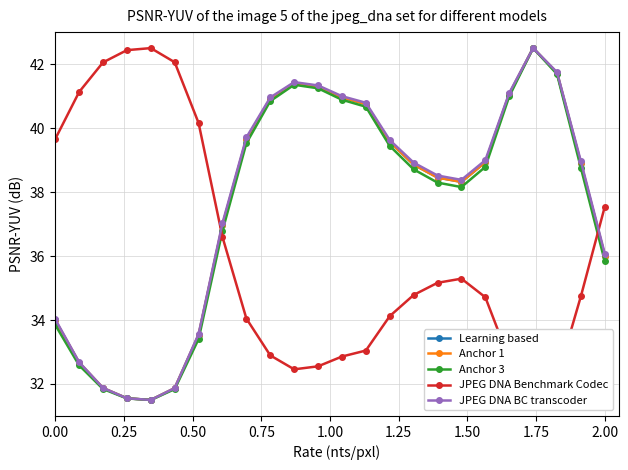

What is the highest value of the JPEG DNA BC transcoder series?

42.5